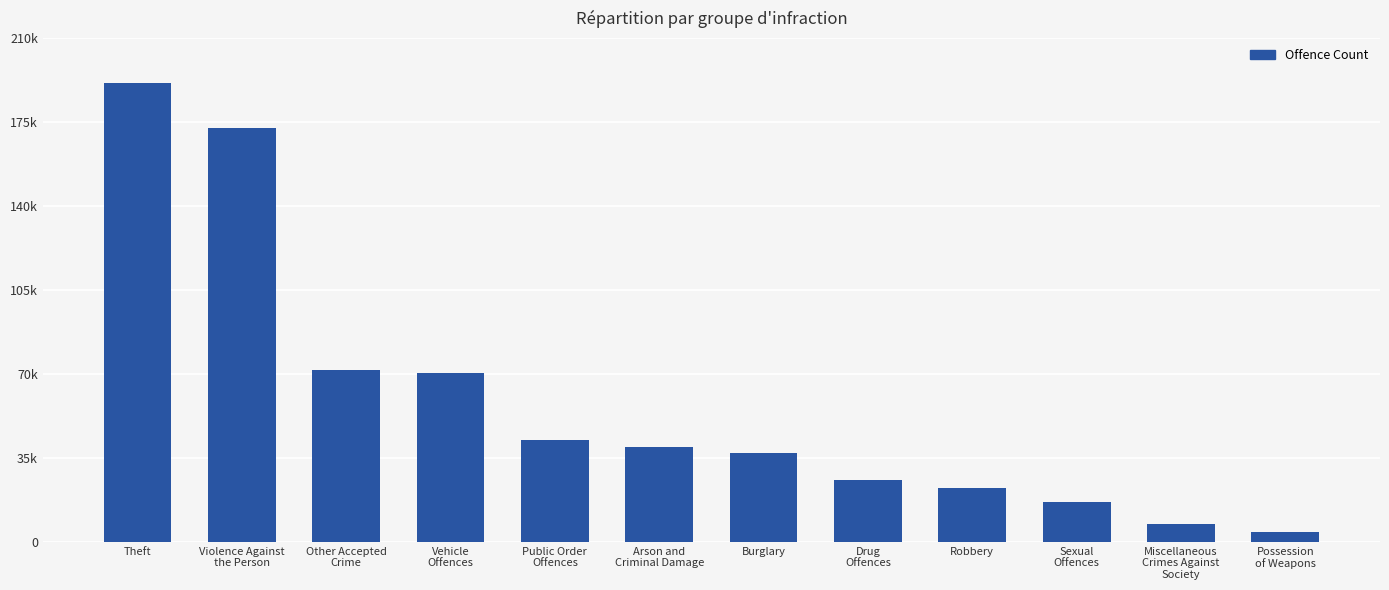

Where is the data nearest to the value 97563?

Other Accepted
Crime